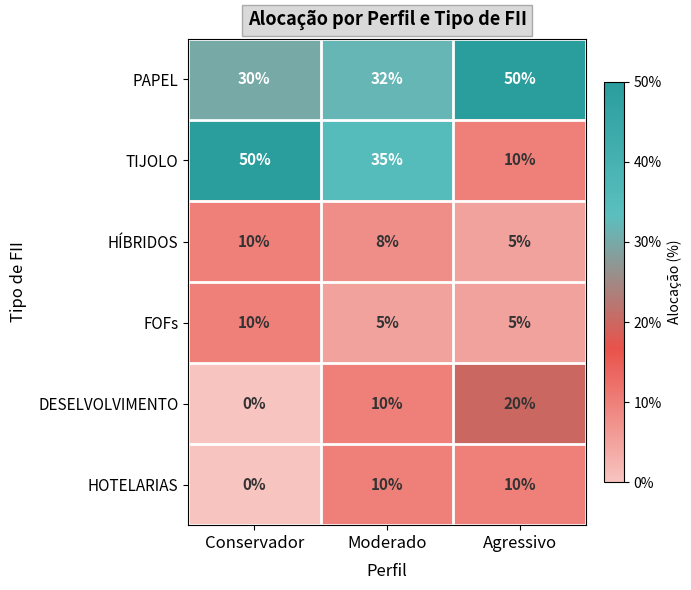

What is the average value of the PAPEL series?

37